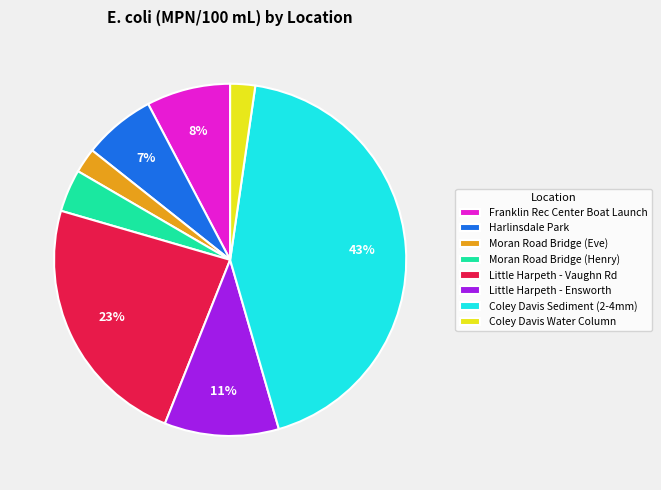

How many slices are in this pie chart?

8